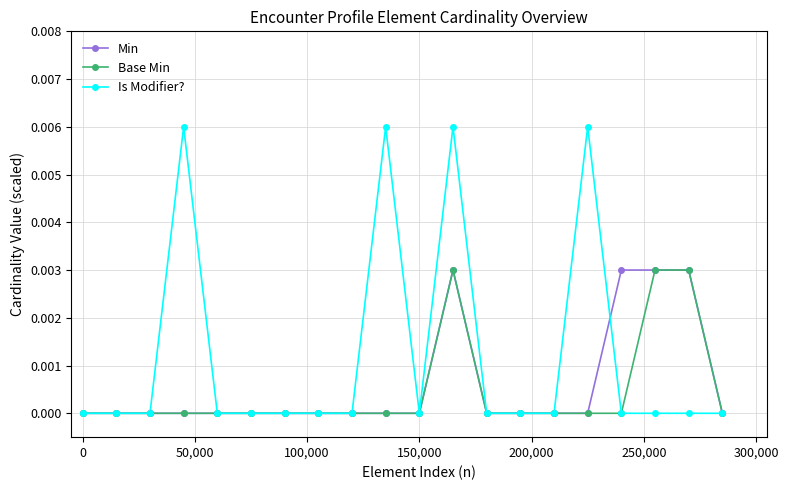

Which series has the widest spread of values?

Is Modifier?